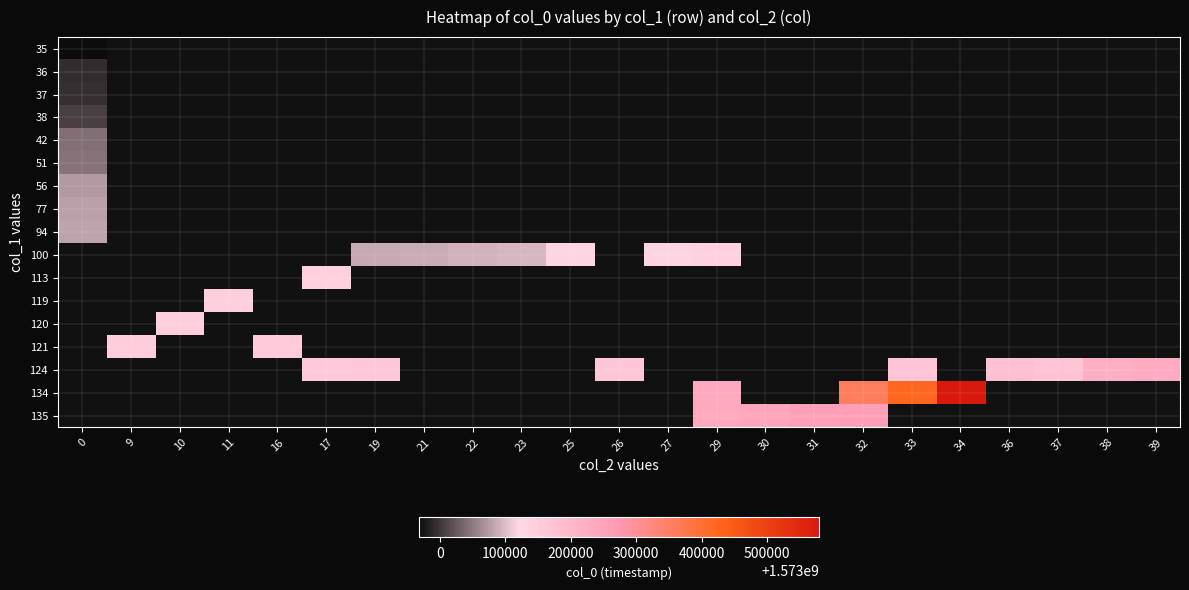

How many data points does each series have?

23